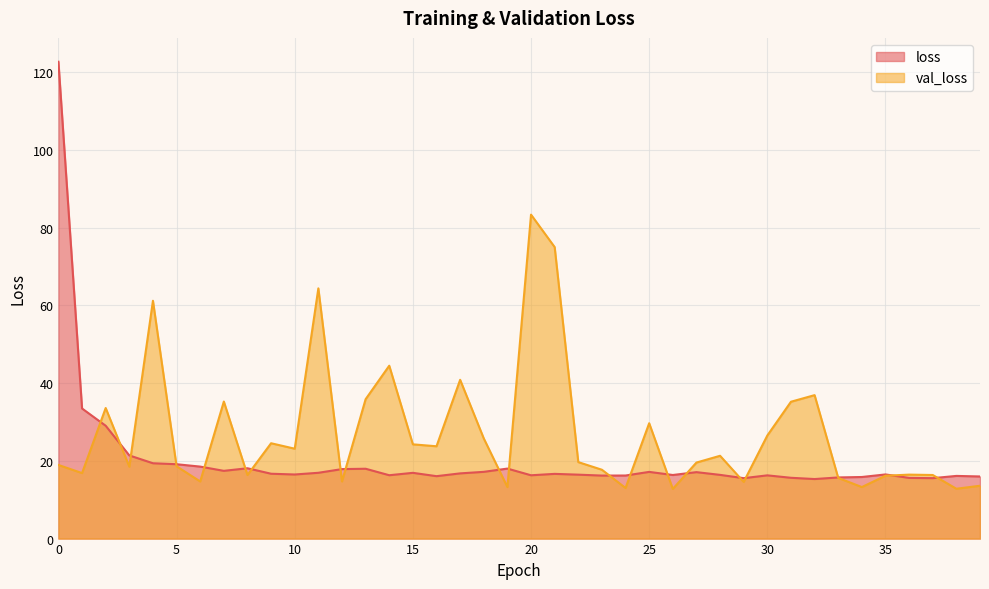

What is the average value of the val_loss series?

27.0